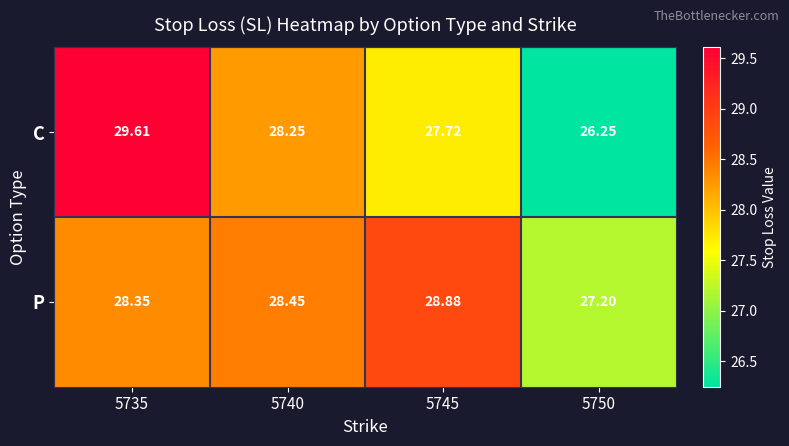

Which series changed the most between 5735 and 5745?

C